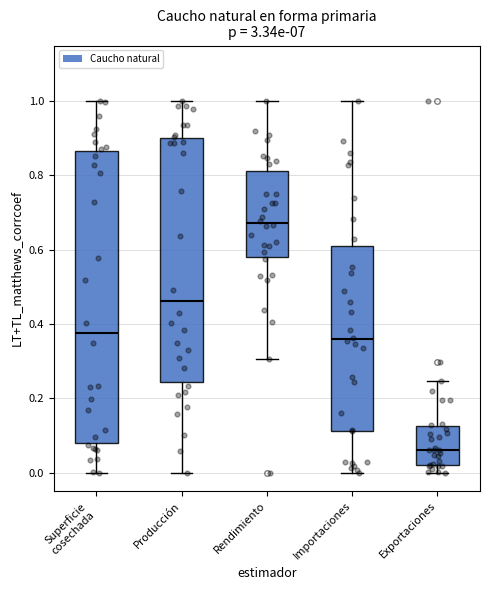

Reading left to right, read every box against the y-axis: the position of its median line, the range the box covers, and the ends of its whiskers. The values are not printed on the chart, so give them approximately, as read against the axis.

Superficie cosechada: median 0.38, box 0.08 to 0.86, whiskers 0.00 to 1.00
Producción: median 0.46, box 0.24 to 0.90, whiskers 0.00 to 1.00
Rendimiento: median 0.68, box 0.58 to 0.82, whiskers 0.30 to 1.00
Importaciones: median 0.36, box 0.12 to 0.60, whiskers 0.00 to 1.00
Exportaciones: median 0.06, box 0.02 to 0.12, whiskers 0.00 to 0.24